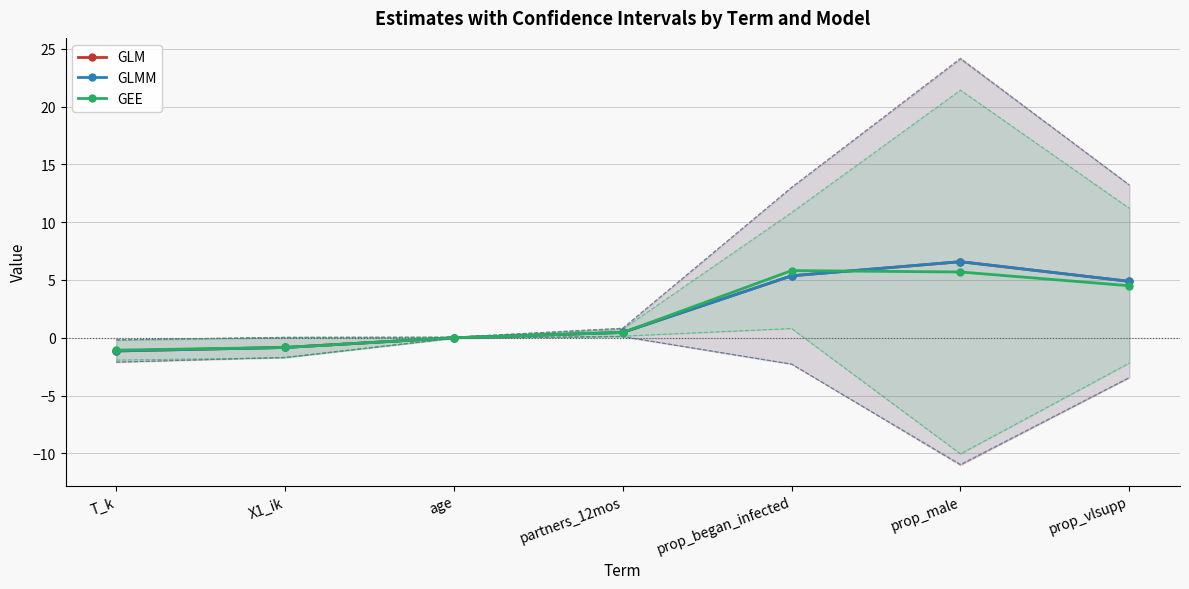

The Estimate series shows -2.0 at 7. True or false?

False